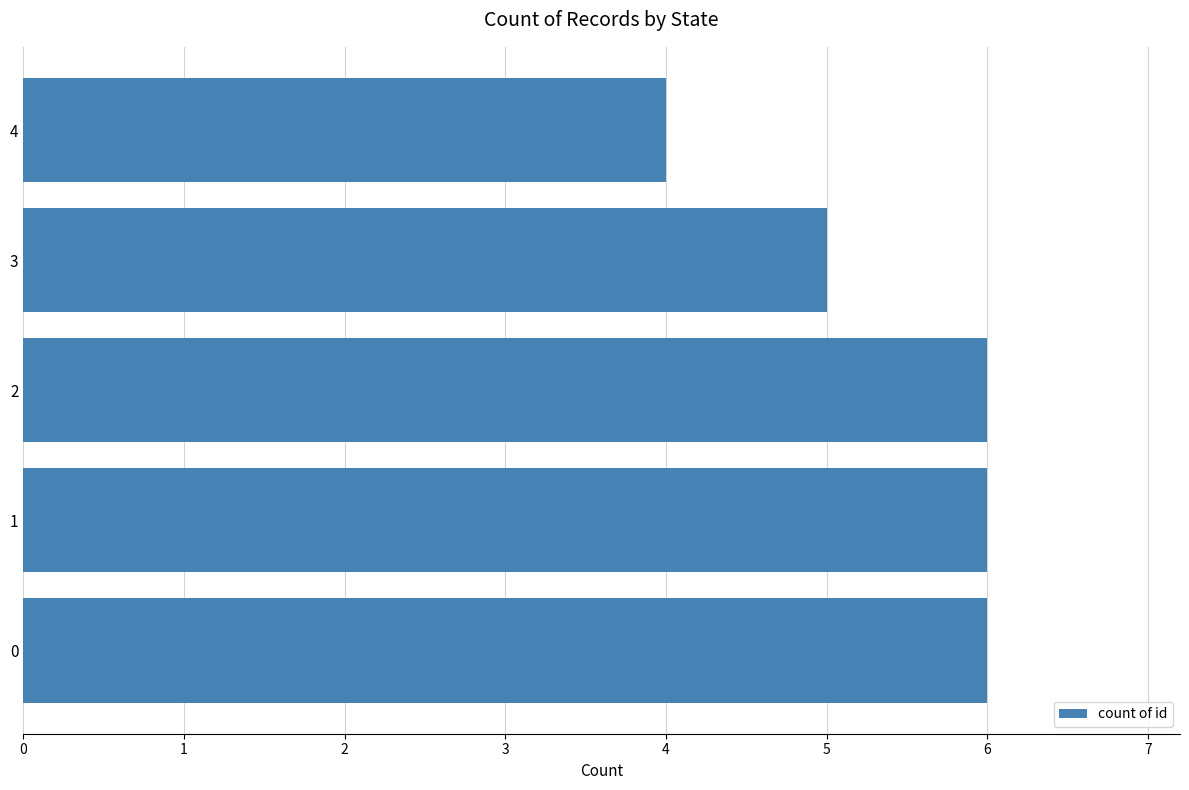

Approximately how many times larger is the value at 2 compared to 1?

1.0